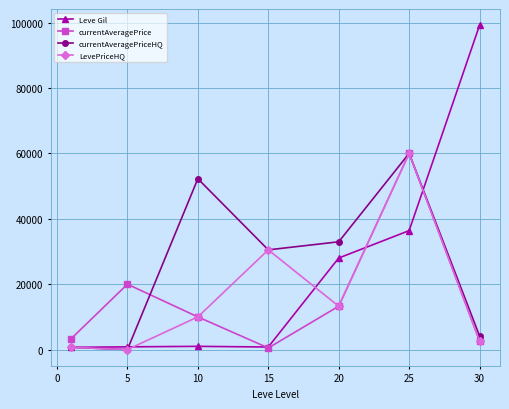

What is the minimum value for Leve Gil?

690.0